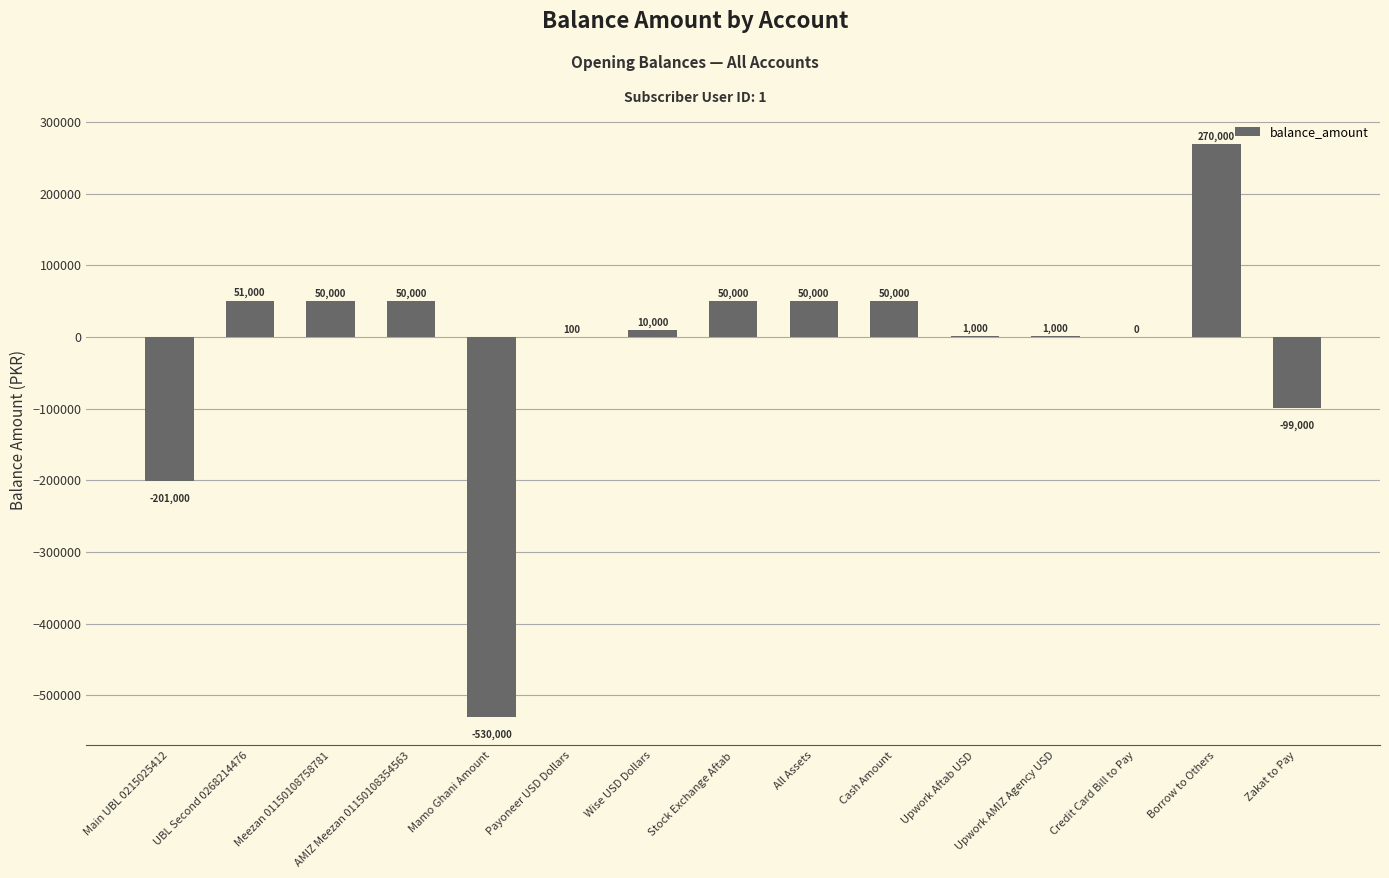

Read the value at Stock Exchange Aftab.

50000